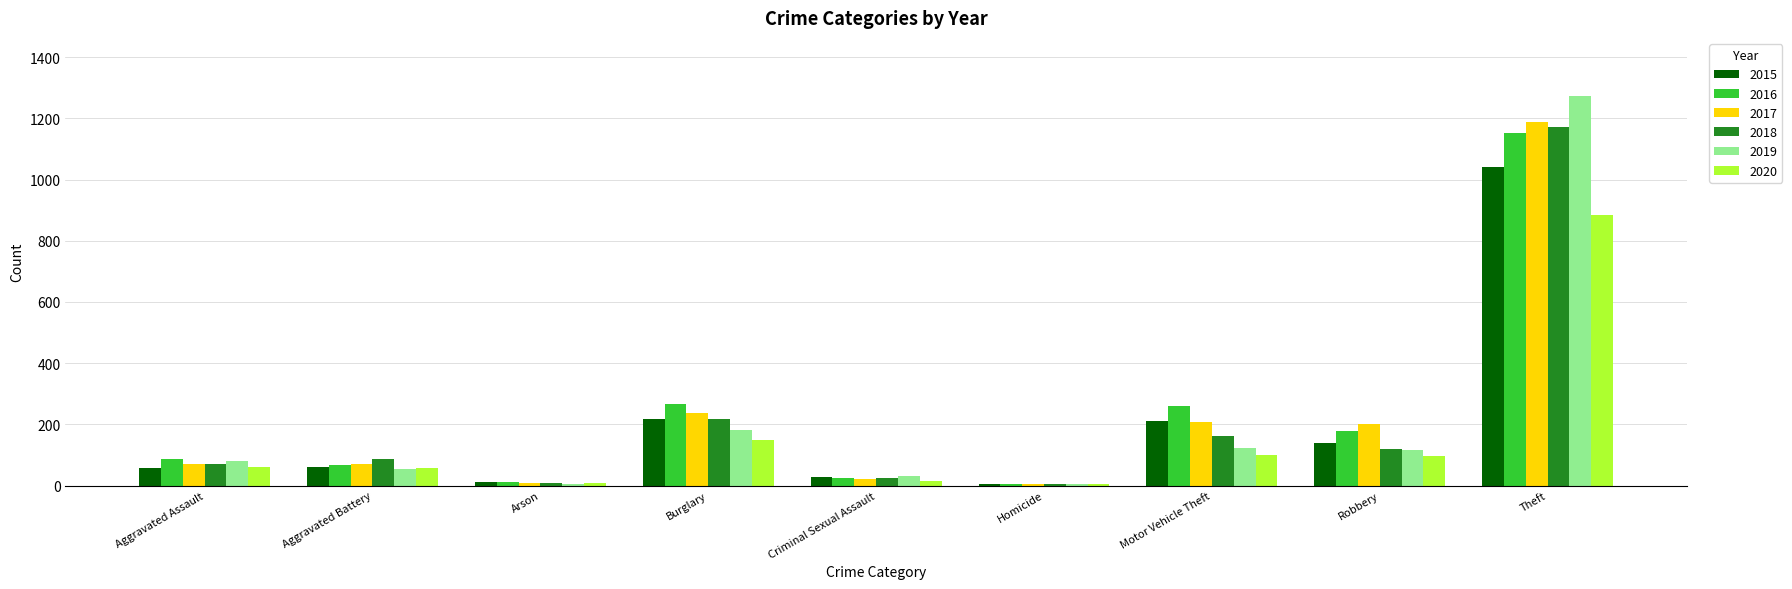

What is the total value across all series at Motor Vehicle Theft?

1064